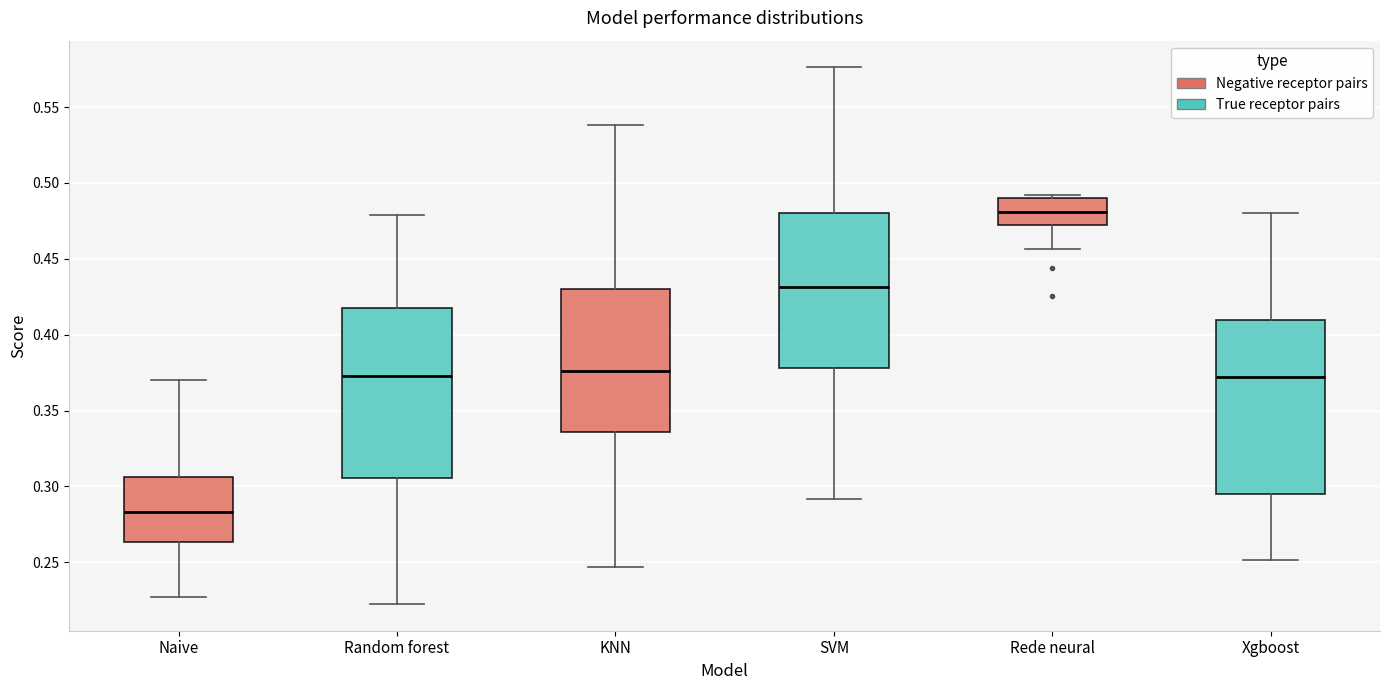

Which box has the lowest median line?

Naive